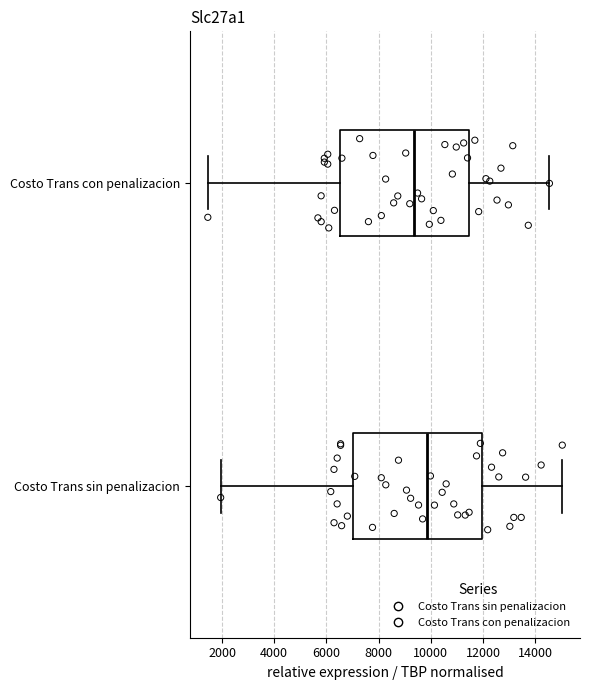

Reading bottom to top, read every box against the x-axis: the position of its median line, the range the box covers, and the ends of its whiskers. The values are not printed on the chart, so give them approximately, as read against the axis.

Costo Trans sin penalizacion: median 9800, box 7000 to 12000, whiskers 2000 to 15000
Costo Trans con penalizacion: median 9400, box 6600 to 11400, whiskers 1400 to 14600